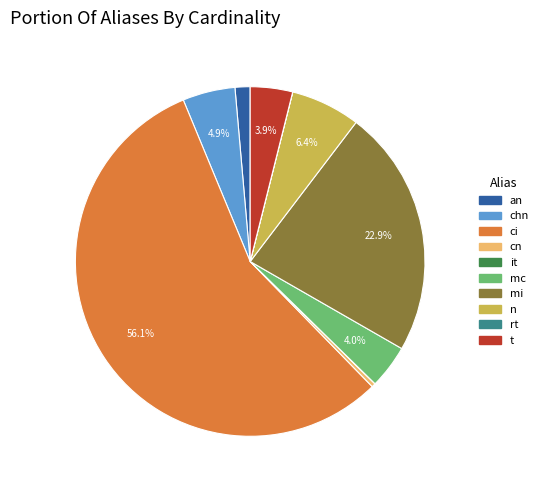

To the nearest percent, what is the difference between the chn and t slice percentages?

1%